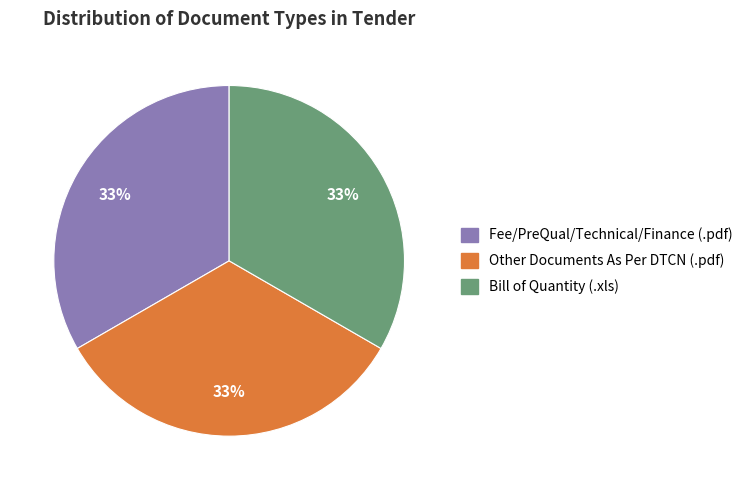

Approximately how many times larger is the value at Fee/PreQual/Technical/Finance (.pdf) compared to Bill of Quantity (.xls)?

1.0